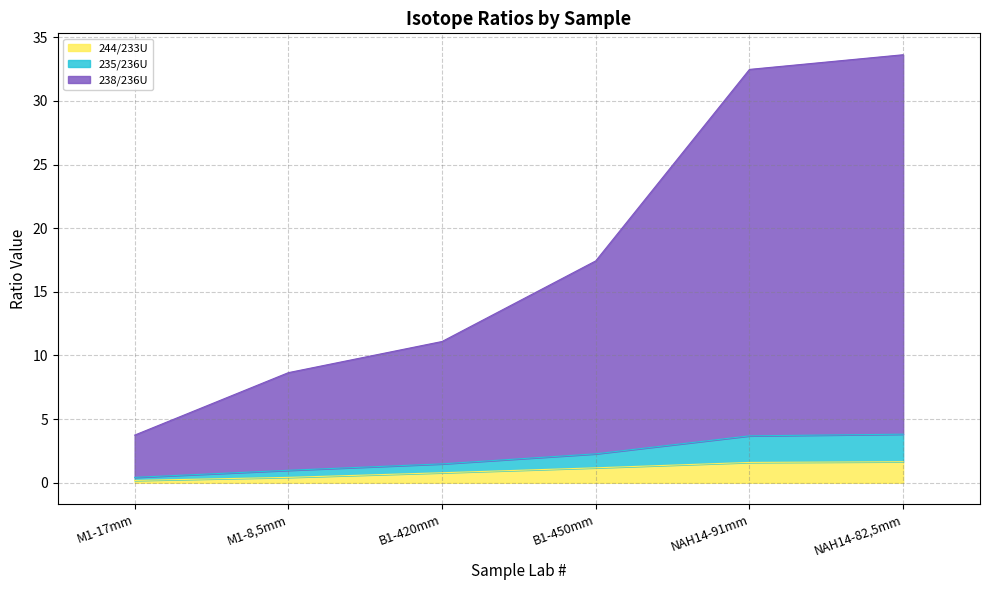

True or false: 235/236U and 244/233U intersect in this chart.

False